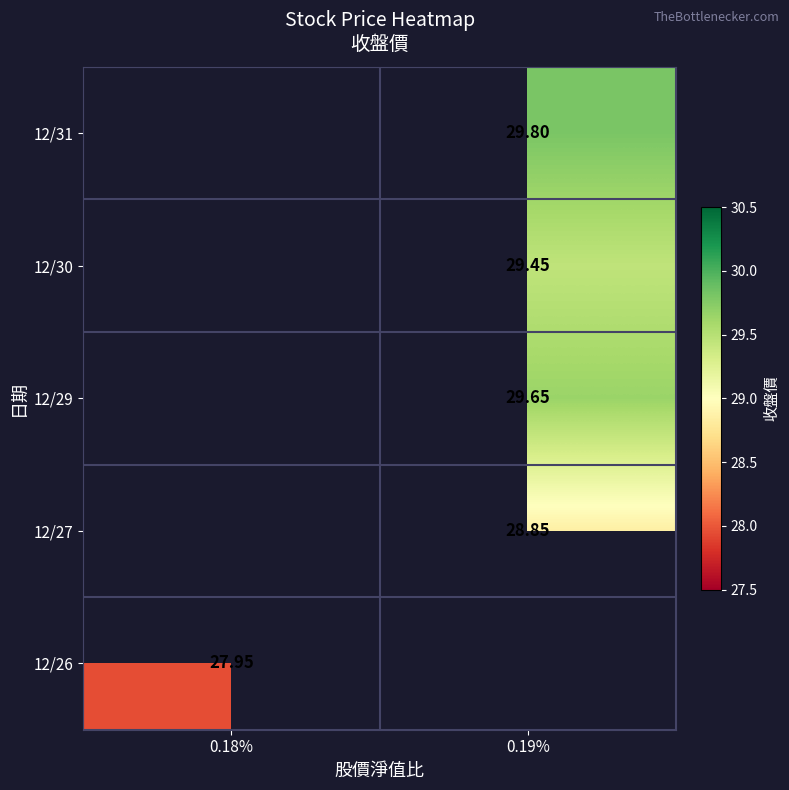

The 12/26 series shows 27.9 at 0.18%. True or false?

True